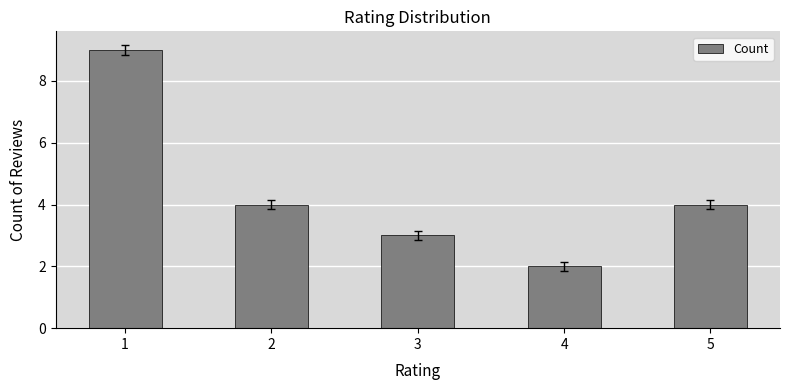

What is the value of the 5th bar from the left?

4